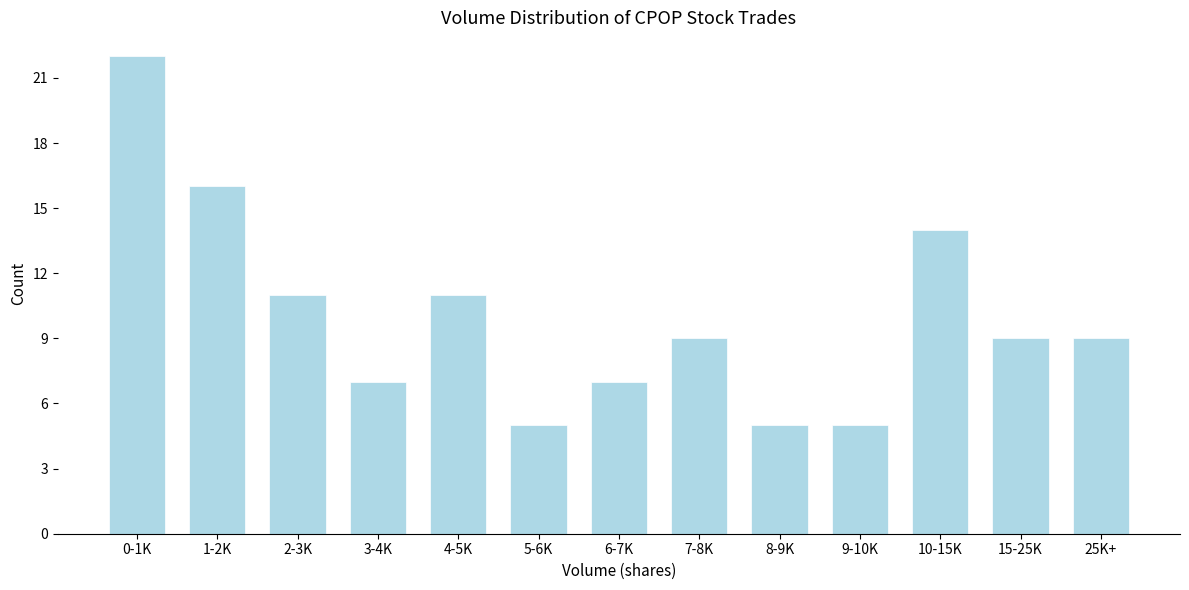

Reading right to left, what are all the values shown in this chart?

25K+=9	15-25K=9	10-15K=14	9-10K=5	8-9K=5	7-8K=9	6-7K=7	5-6K=5	4-5K=11	3-4K=7	2-3K=11	1-2K=16	0-1K=22